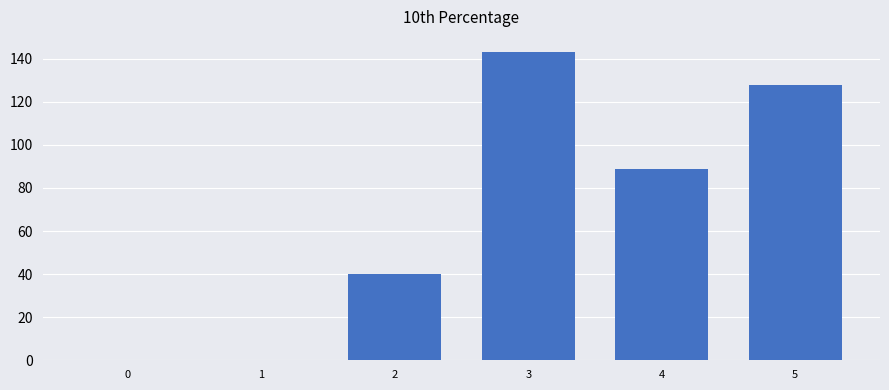

What is the change in value from 2 to 3?

+103